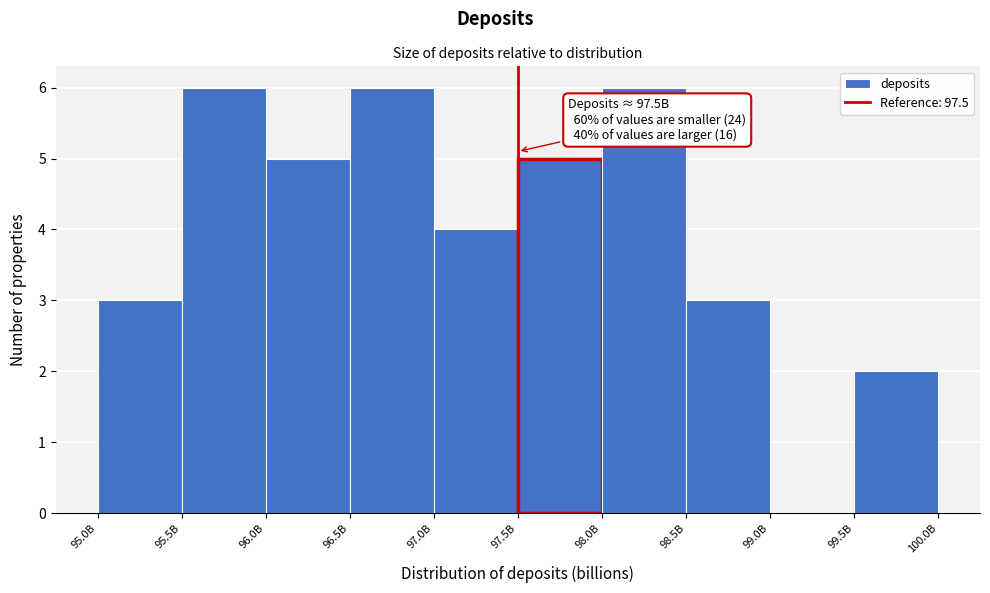

Reading left to right, extract all data points from this chart.

95.0B=3	95.5B=6	96.0B=5	96.5B=6	97.0B=4	97.5B=5	98.0B=6	98.5B=3	99.0B=0	99.5B=2